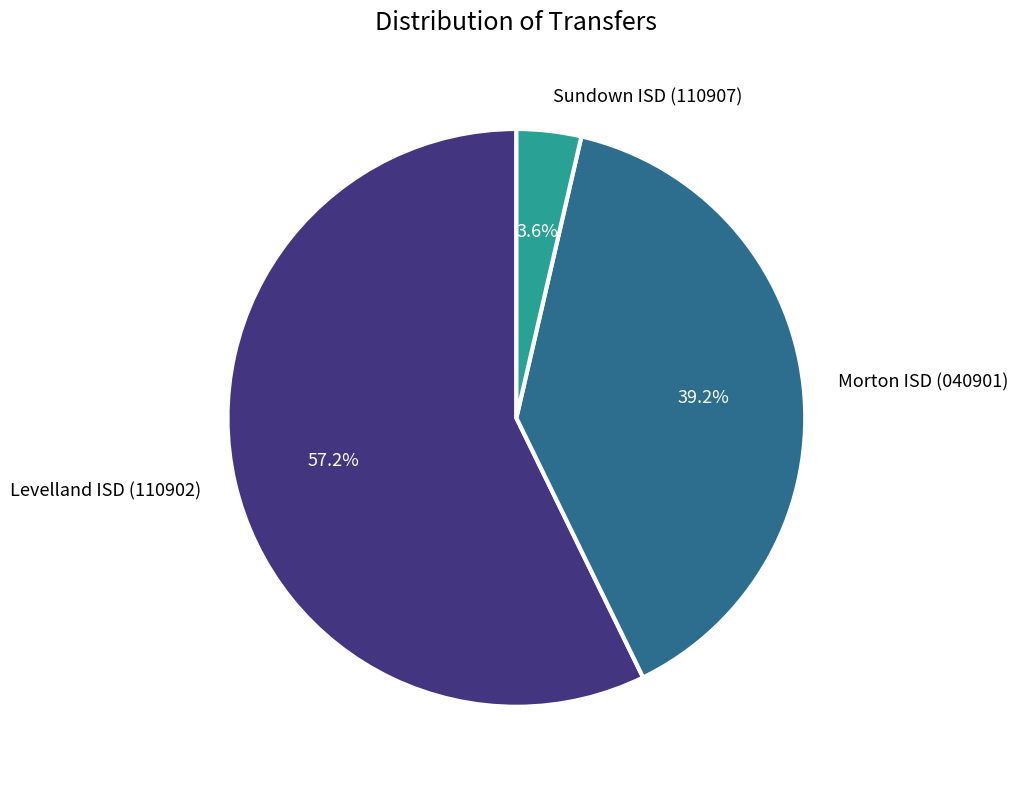

To the nearest percent, what is the combined percentage of Morton ISD (040901) and Sundown ISD (110907)?

43%